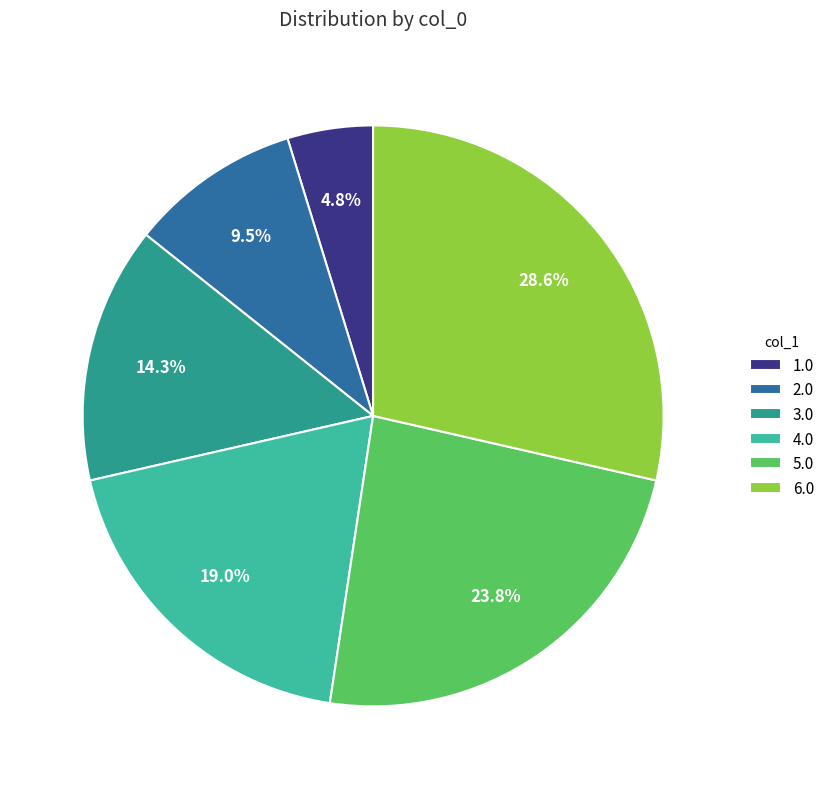

Does any single category account for the majority?

No